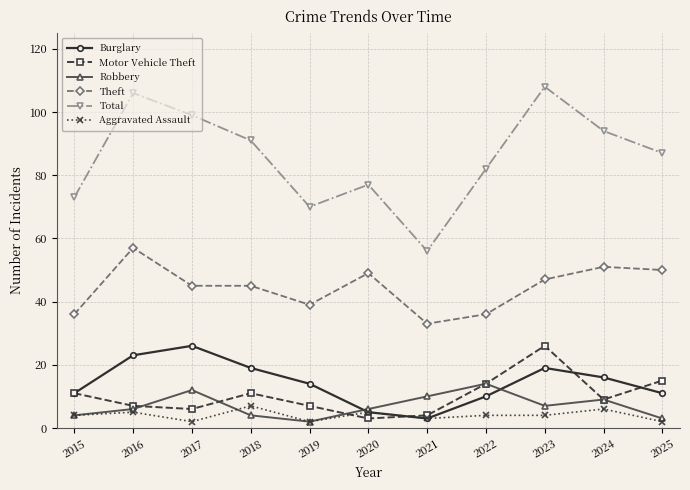

How many categories are shown in the chart?

11